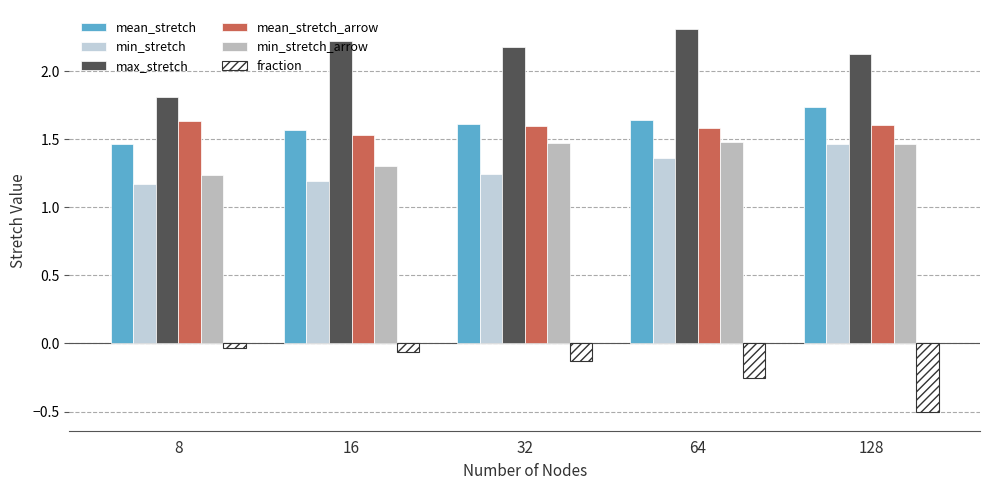

Which series has the largest total across all categories?

max_stretch